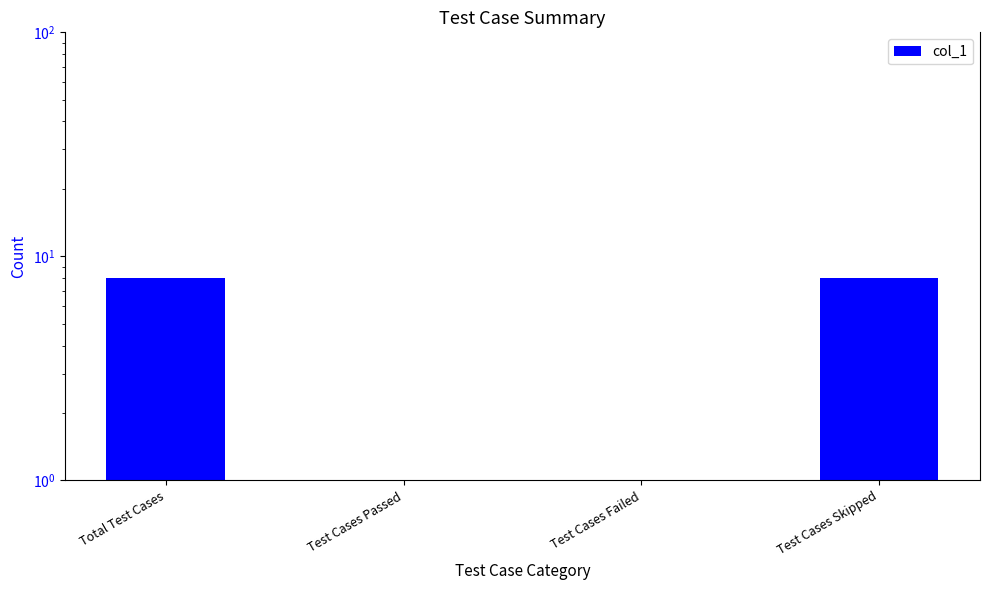

Reading left to right, transcribe all the data shown in this chart.

8	0	0	8